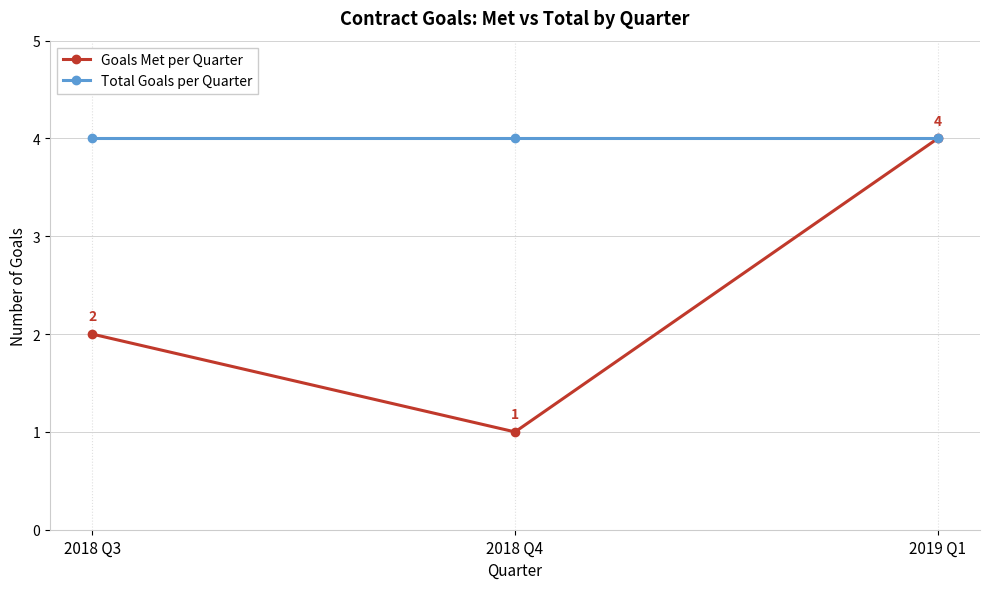

What is the average value of the Total Goals per Quarter series?

4